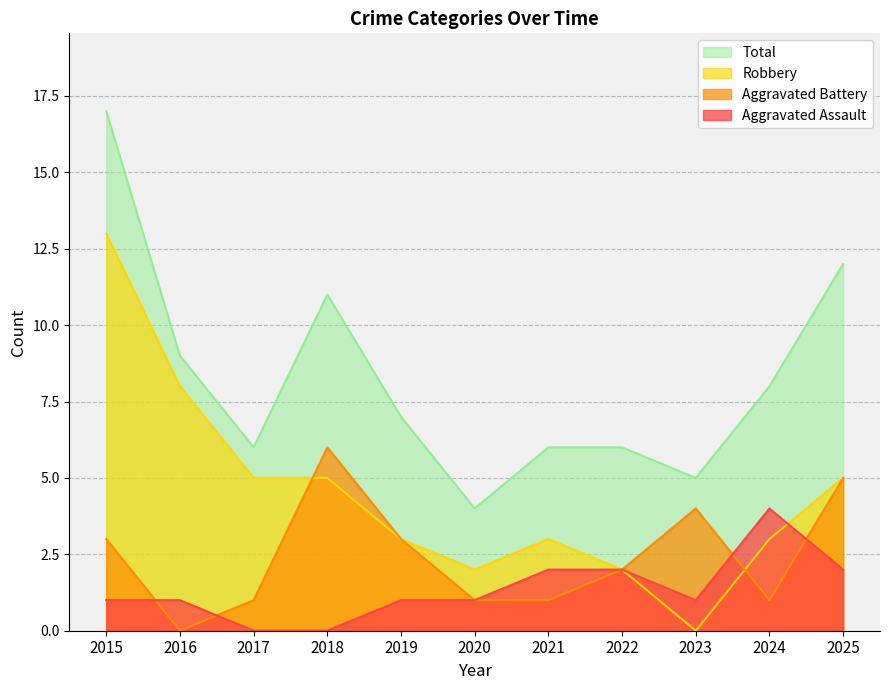

What is the sum of all Robbery values?

49